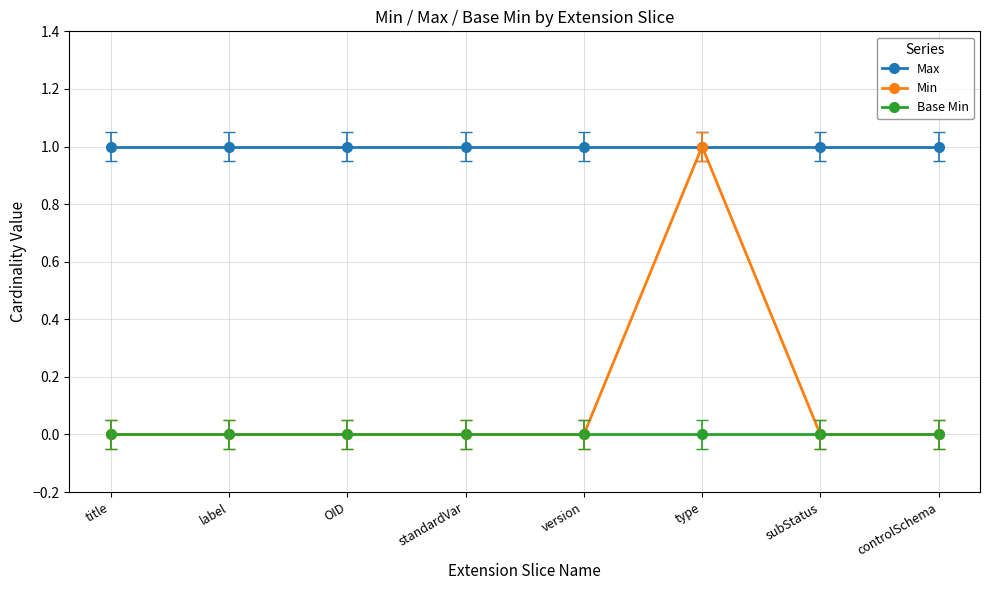

Which series has the largest total across all categories?

Max